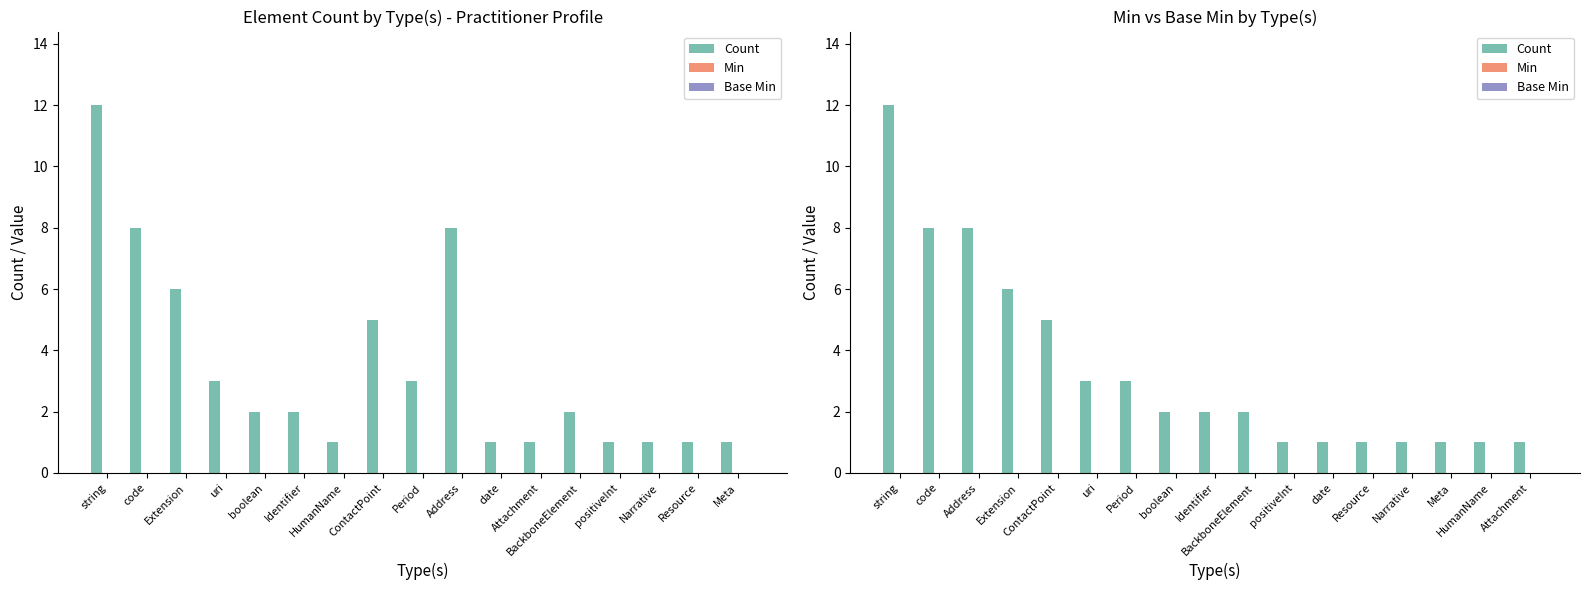

What are all the series names shown in the legend?

Count, Min, Base Min